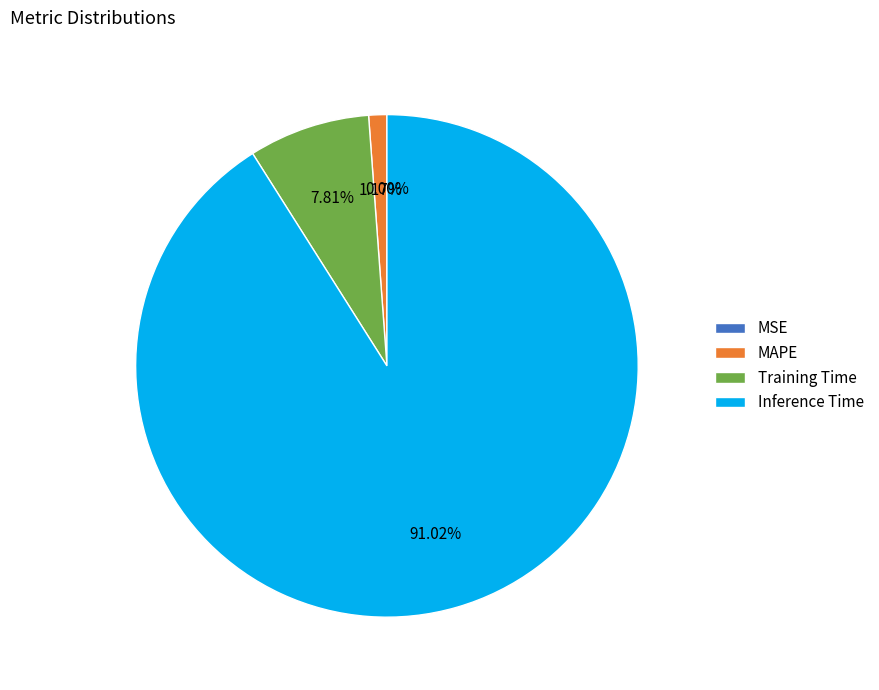

Count the number of slices in the pie.

4